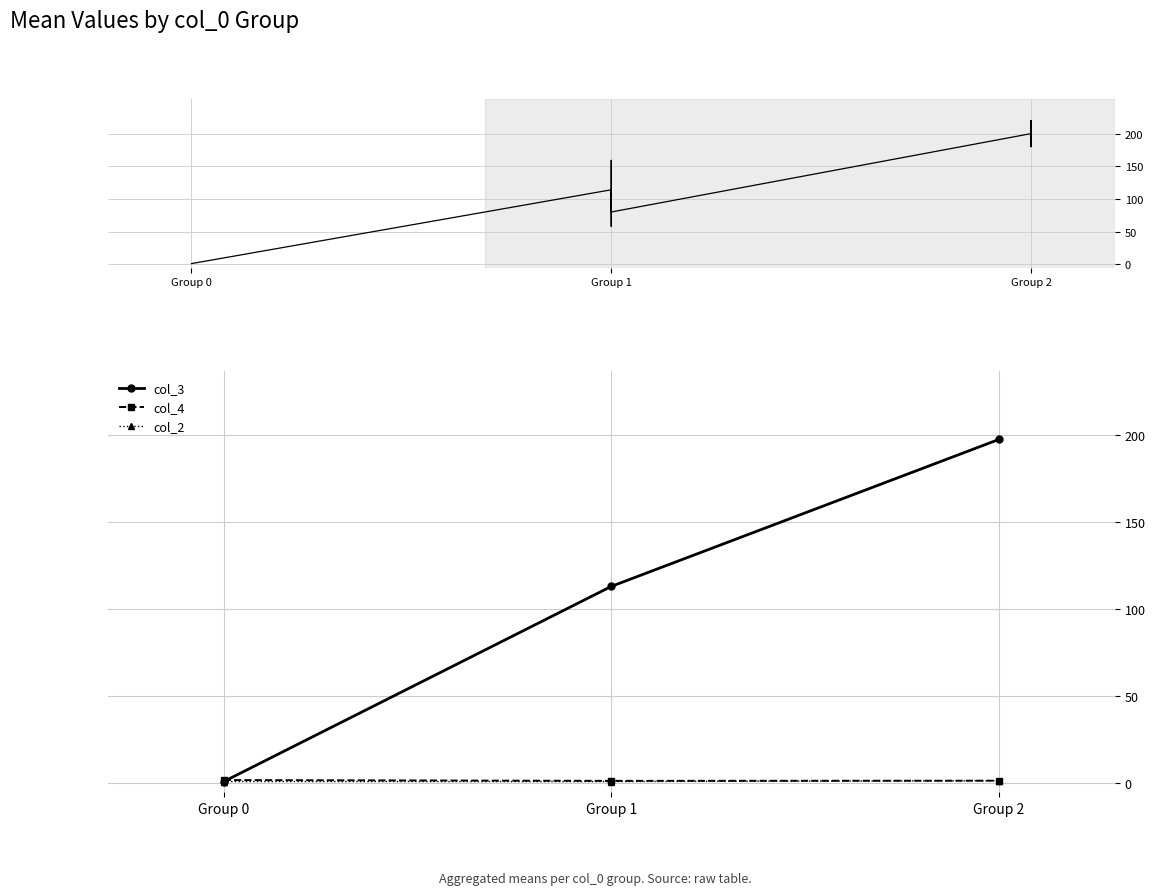

Reading right to left, list all the values displayed in this chart.

col_3: 197.5	113.1	1.0
col_4: 1.5	1.4	1.9
col_2: 1.5	1.0	1.0